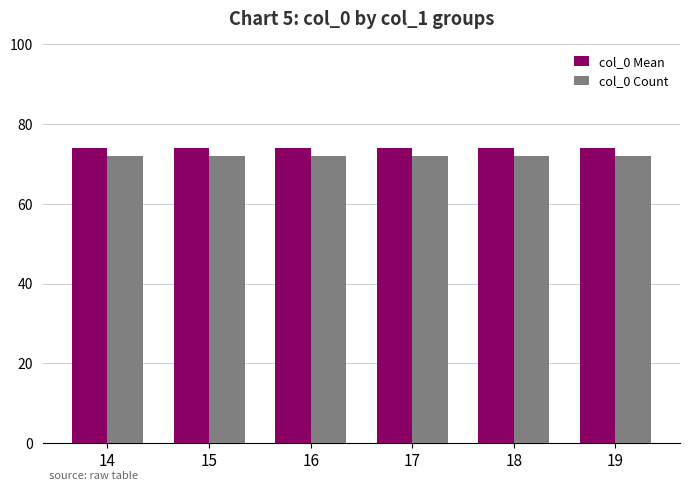

Does the chart contain any negative values?

No